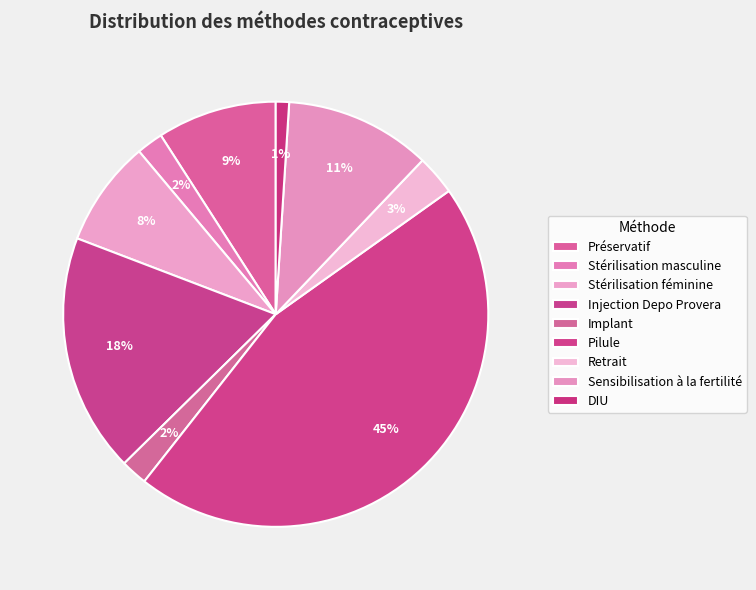

Is it true that Stérilisation masculine is 8% of the pie?

False